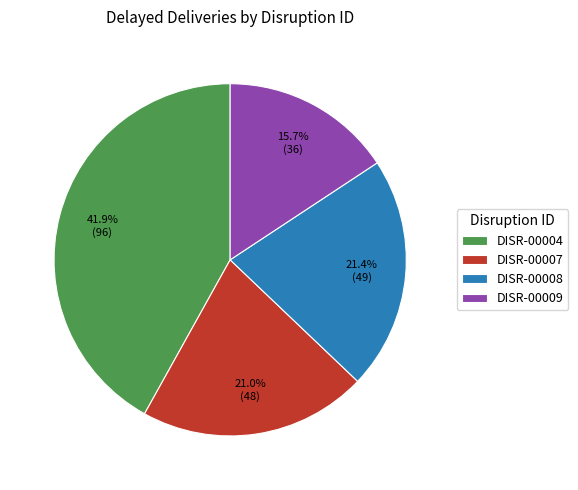

Is there any slice that represents more than half of the pie?

No